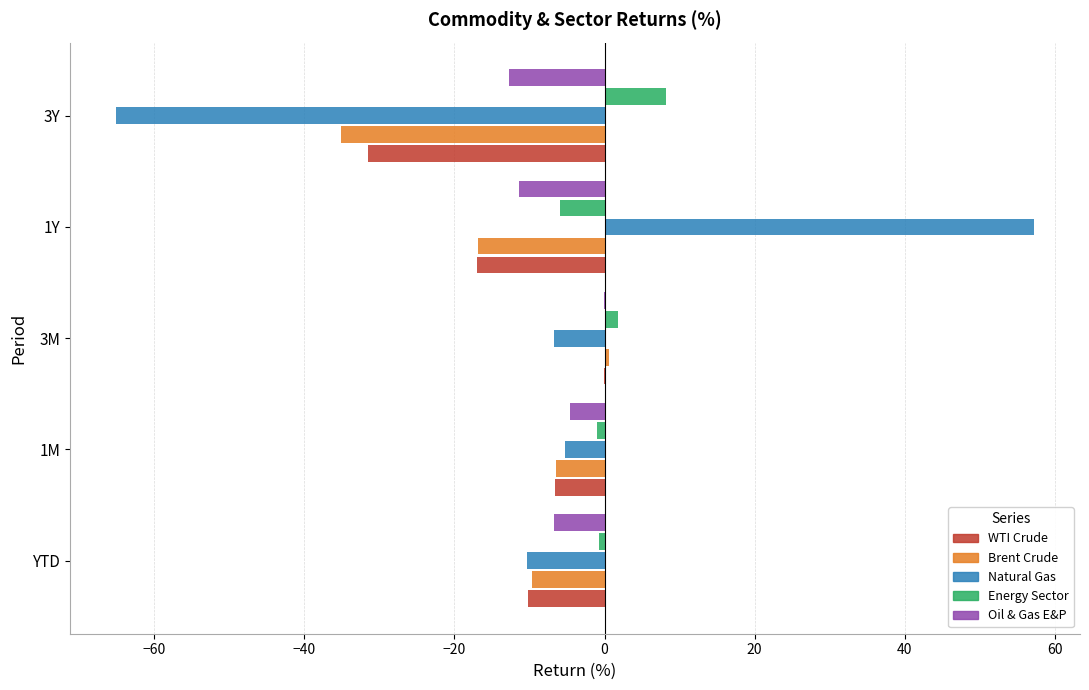

At which label is WTI Crude closest to -15?

1Y